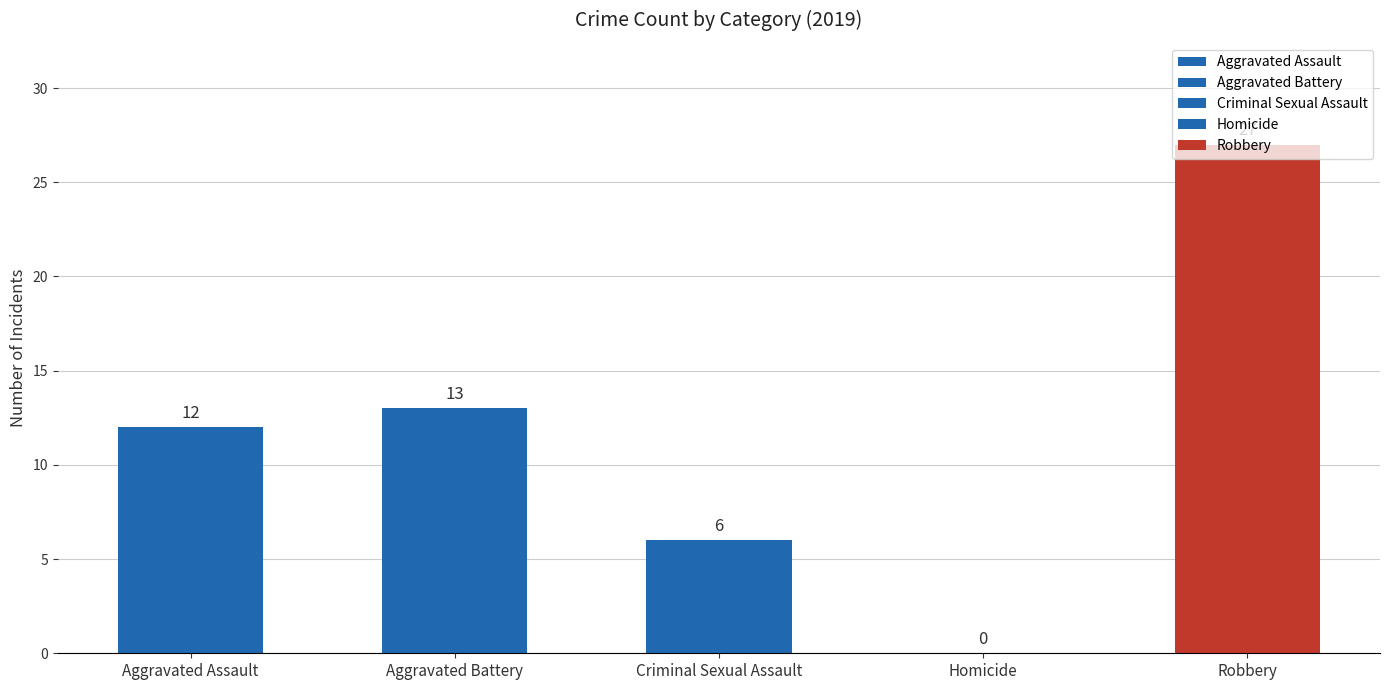

What is the ratio of the value at Criminal Sexual Assault to the value at Aggravated Battery?

0.5